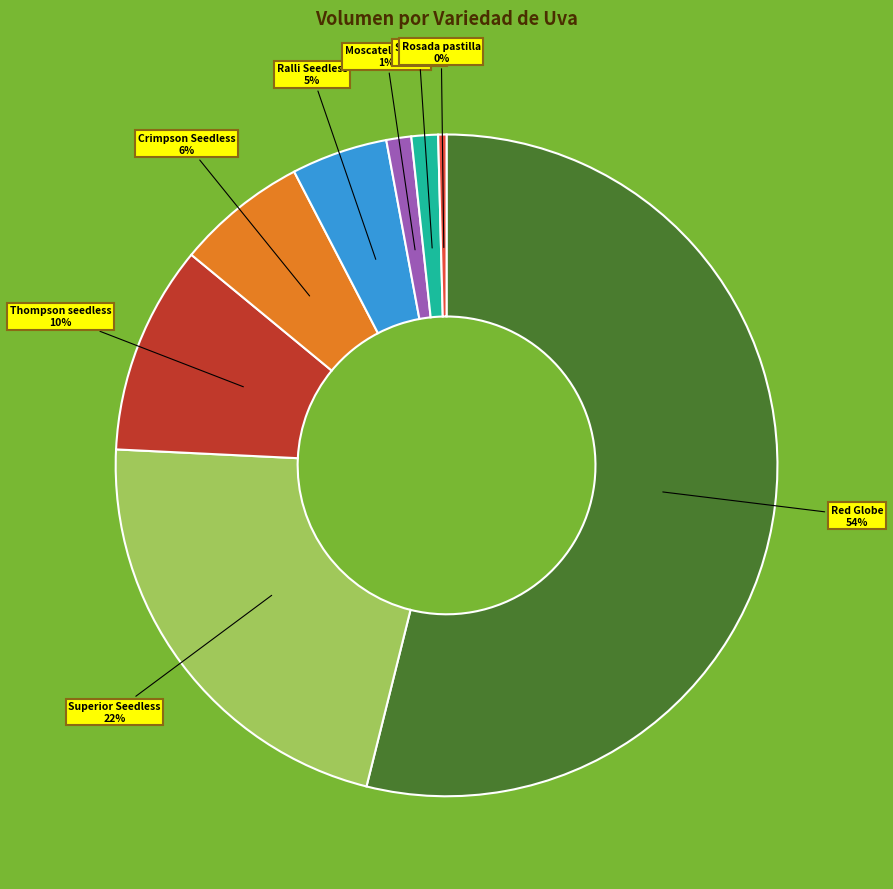

To the nearest percent, what is the combined percentage of Superior Seedless and Moscatel rosada?

23%